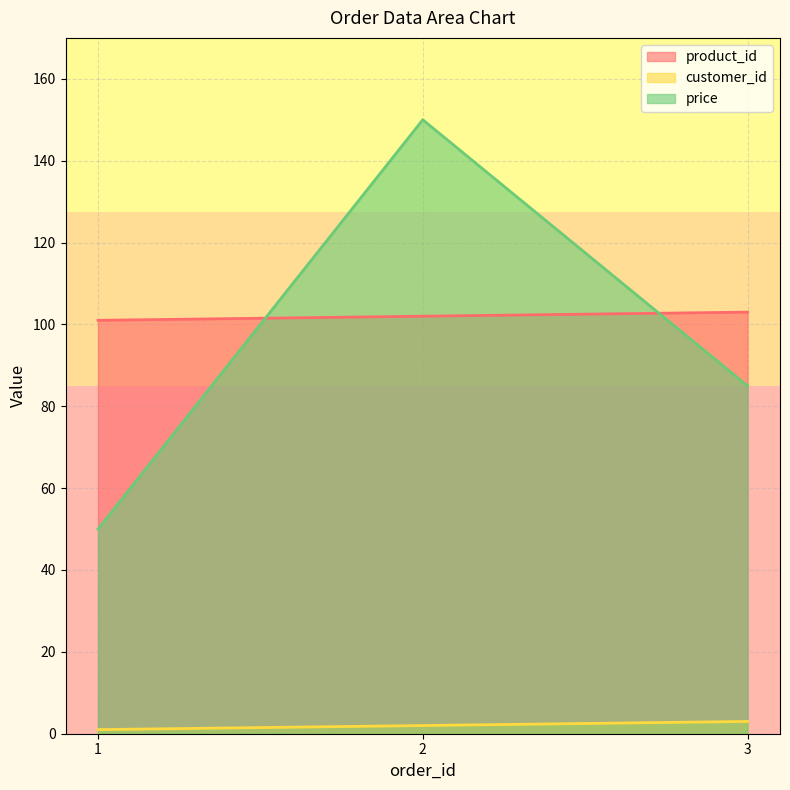

Is it true that product_id equals 102 at 2?

True